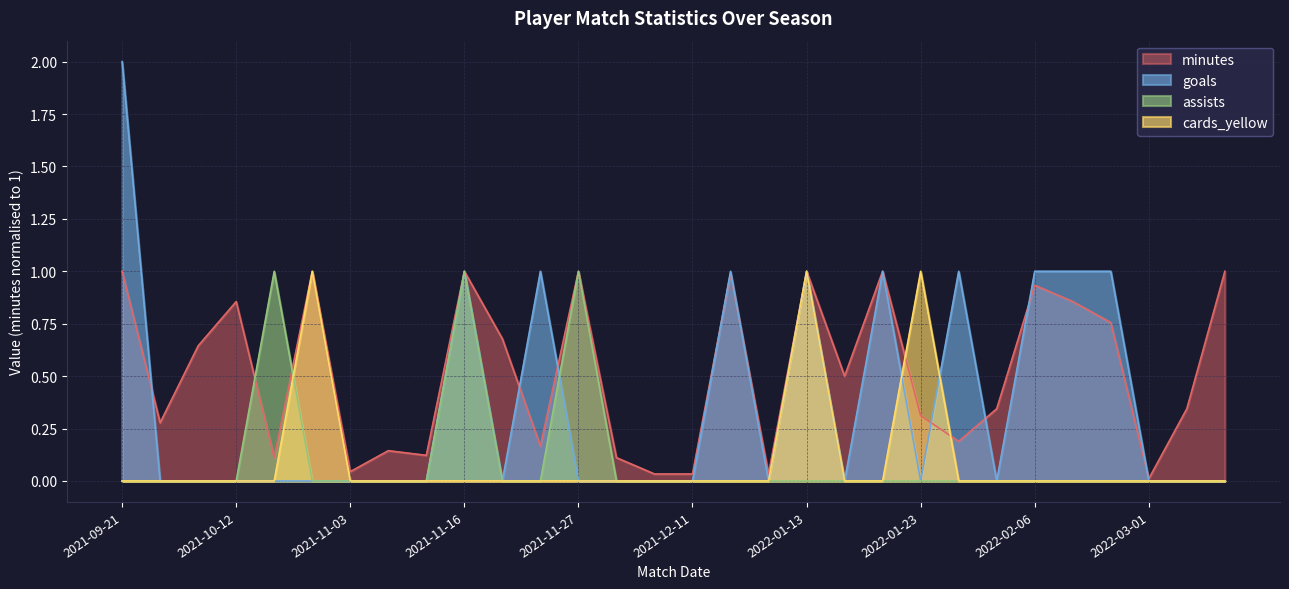

How many lines are shown in the chart?

4